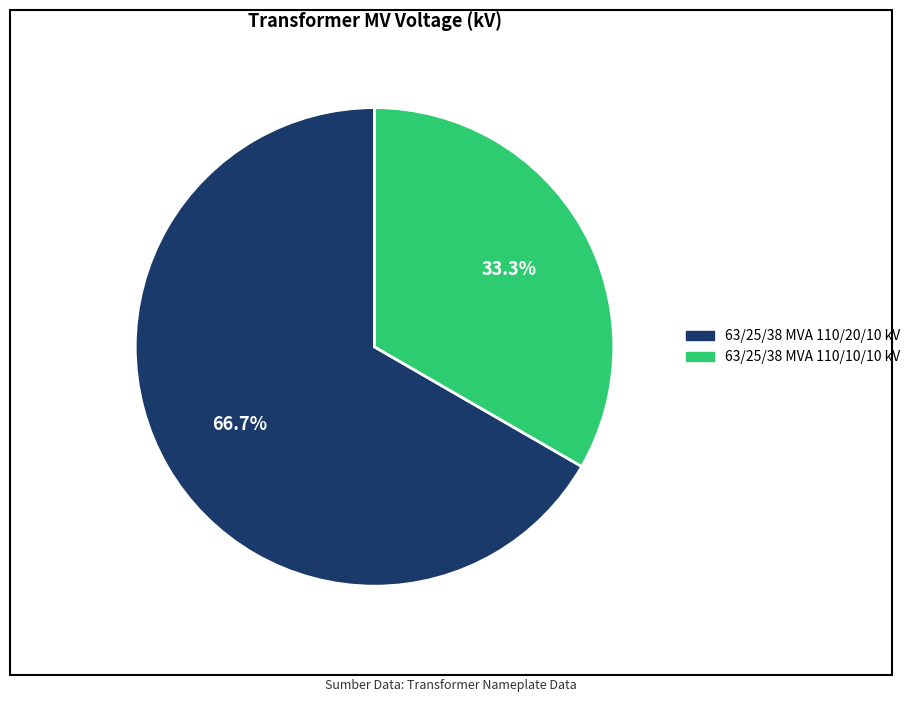

Which category has the biggest portion of the pie?

63/25/38 MVA 110/20/10 kV